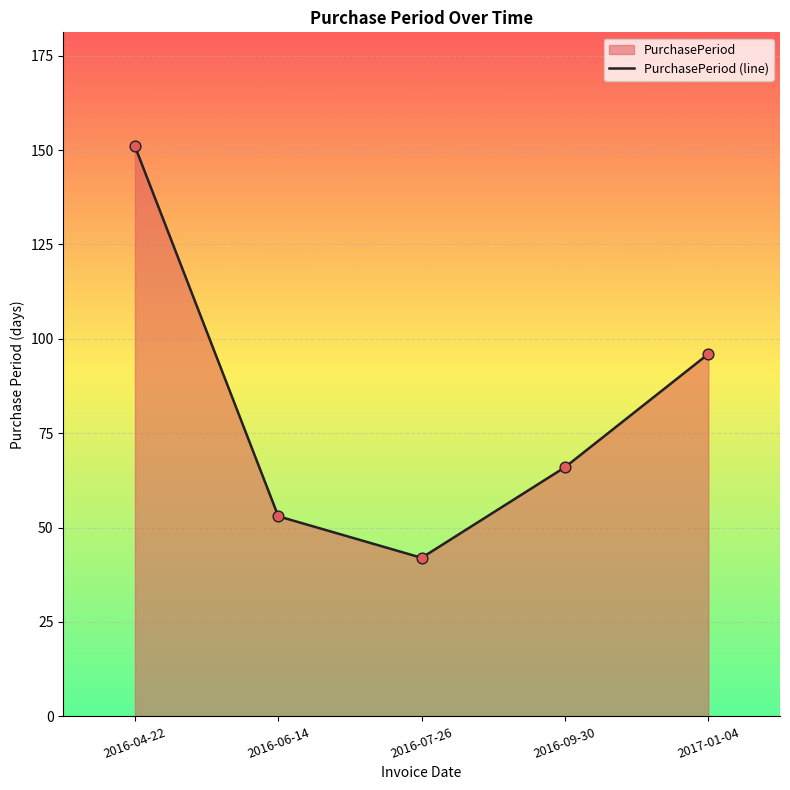

What is the ratio of the value at 2016-06-14 to the value at 2016-04-22?

0.4